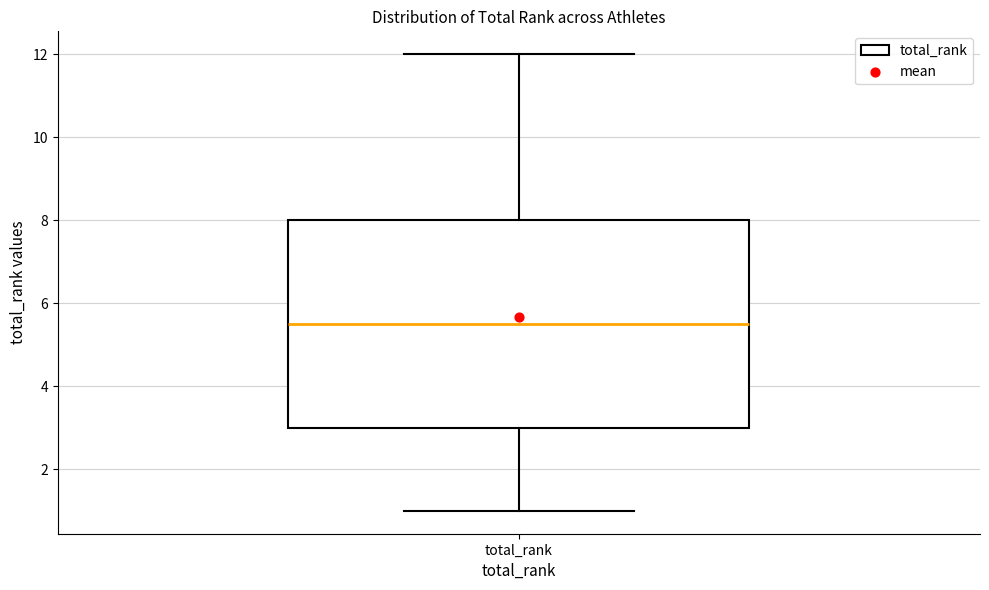

Read this box plot against the y-axis: the position of the median line, the range covered by the box, and the ends of both whiskers. The values are not printed on the chart, so give them approximately, as read against the axis.

median 5.6, box 3.0 to 8.0, whiskers 1.0 to 12.0